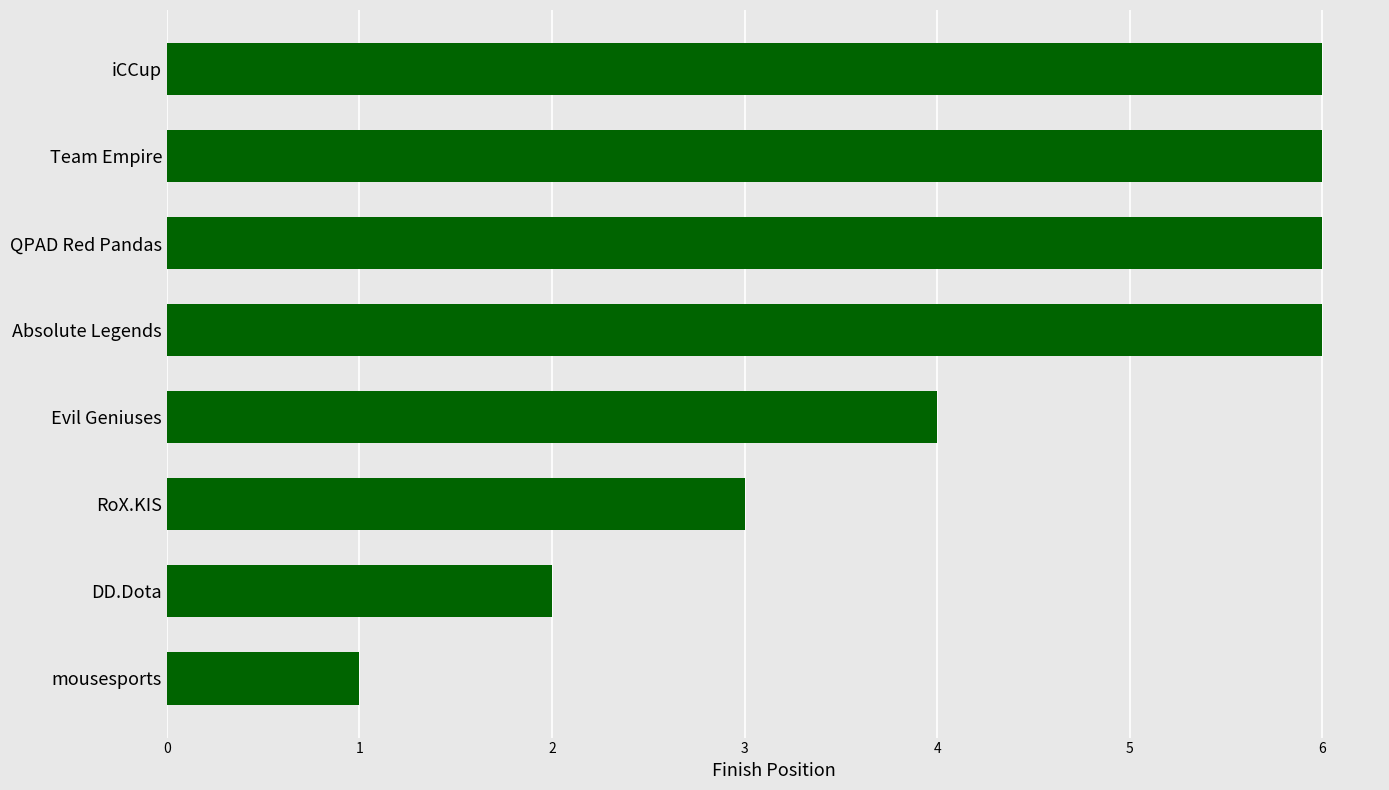

What is the sum of the values at RoX.KIS and Absolute Legends?

9